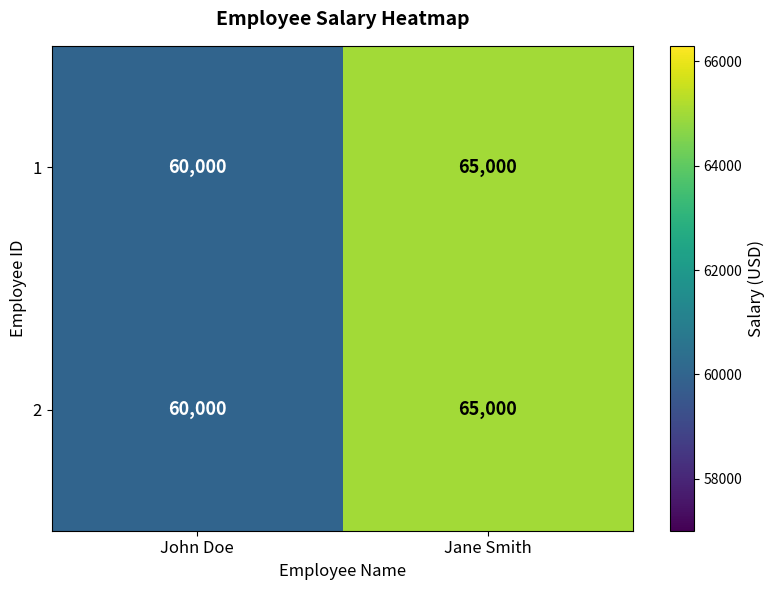

Reading left to right, extract all data points from this chart.

1: 60000	65000
2: 60000	65000